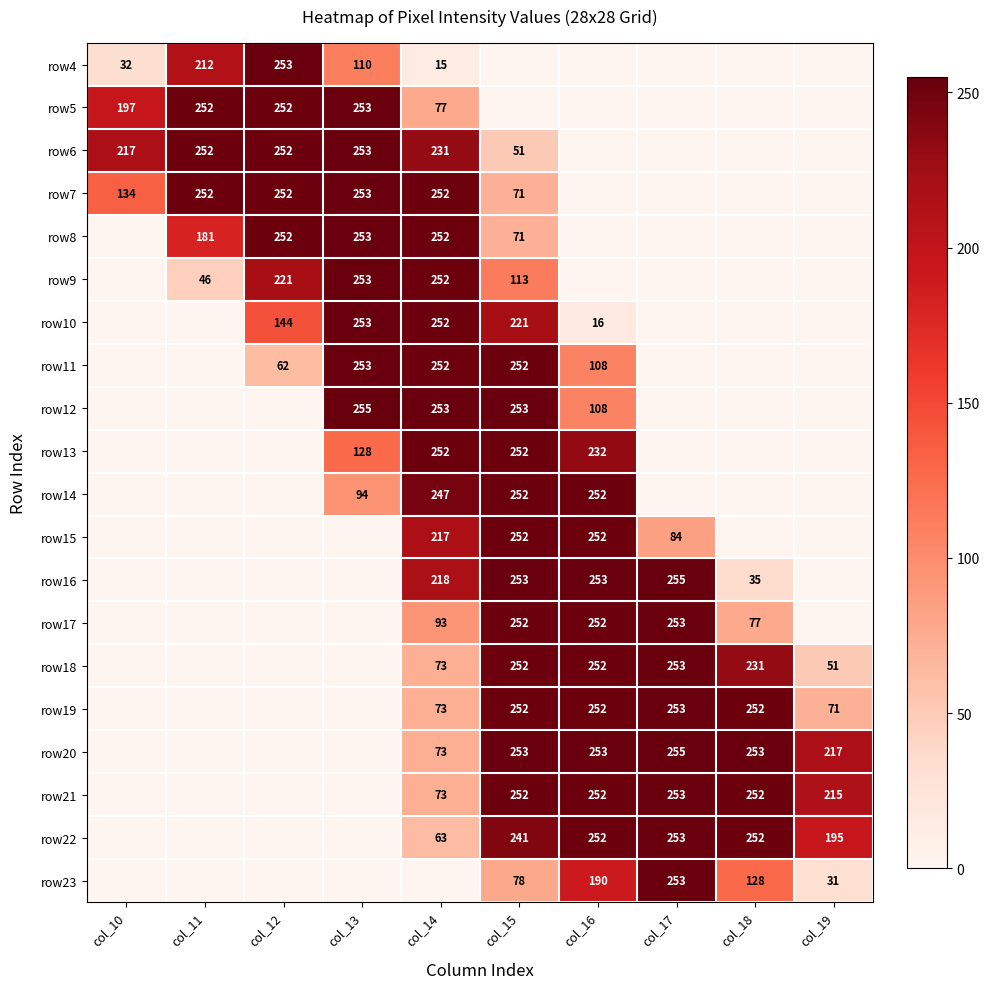

True or false: row10 has a value of 428 at col_13.

False